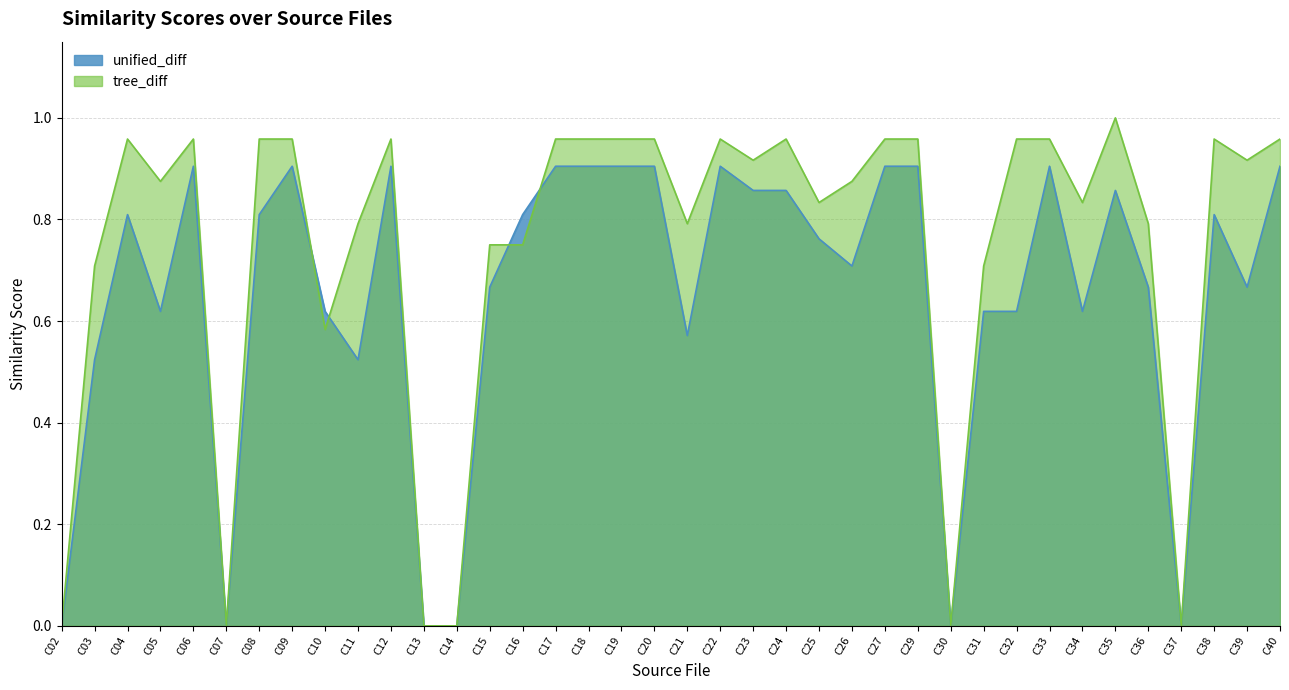

Is the value of unified_diff at C20 greater than the value of tree_diff at C40?

No